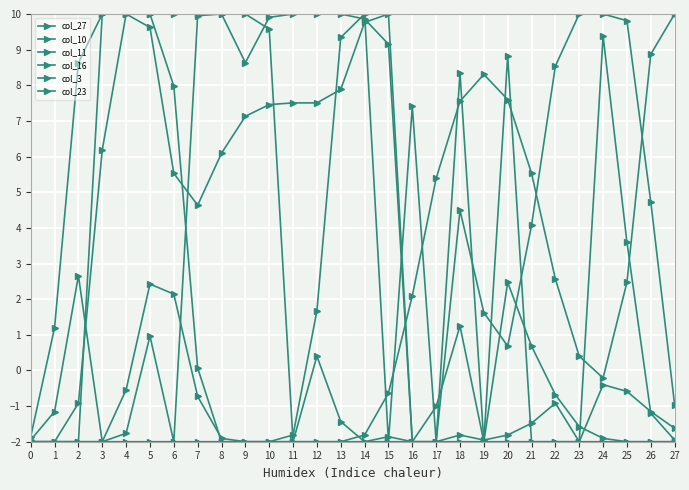

Is this an area chart (filled region under the line)?

No